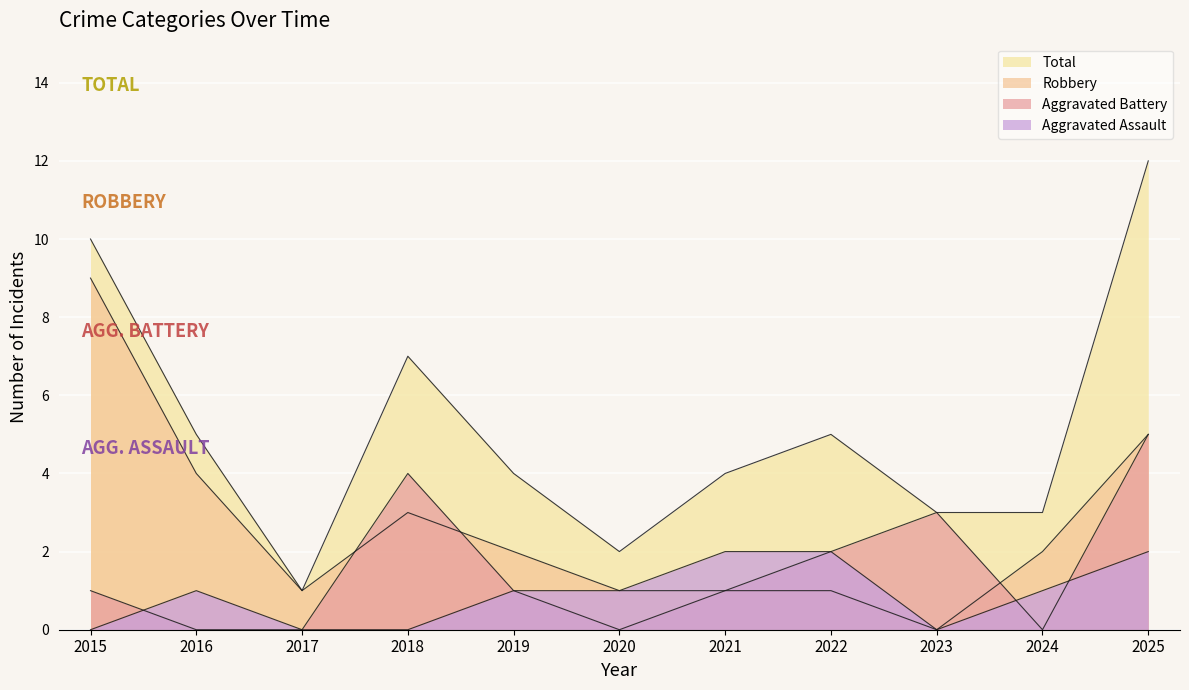

What is the difference between the maximum and minimum values in the Aggravated Battery series?

5